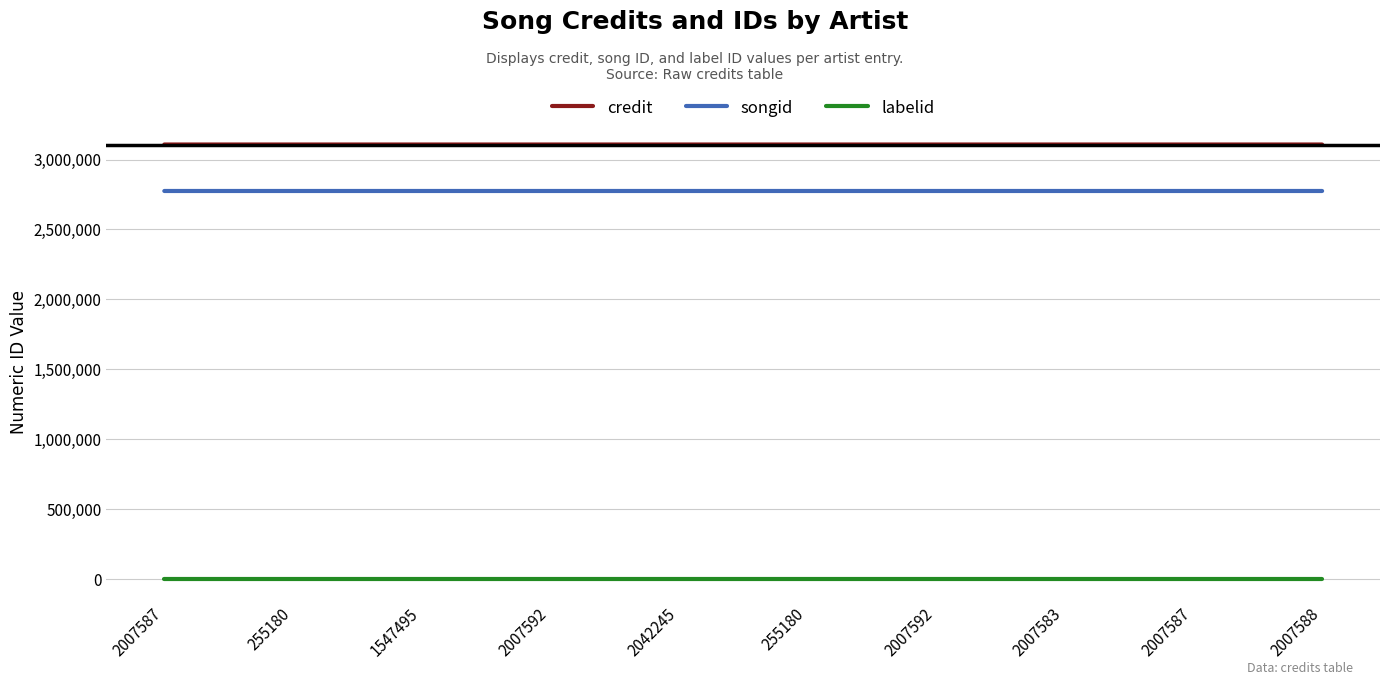

True or false: credit and songid intersect in this chart.

False